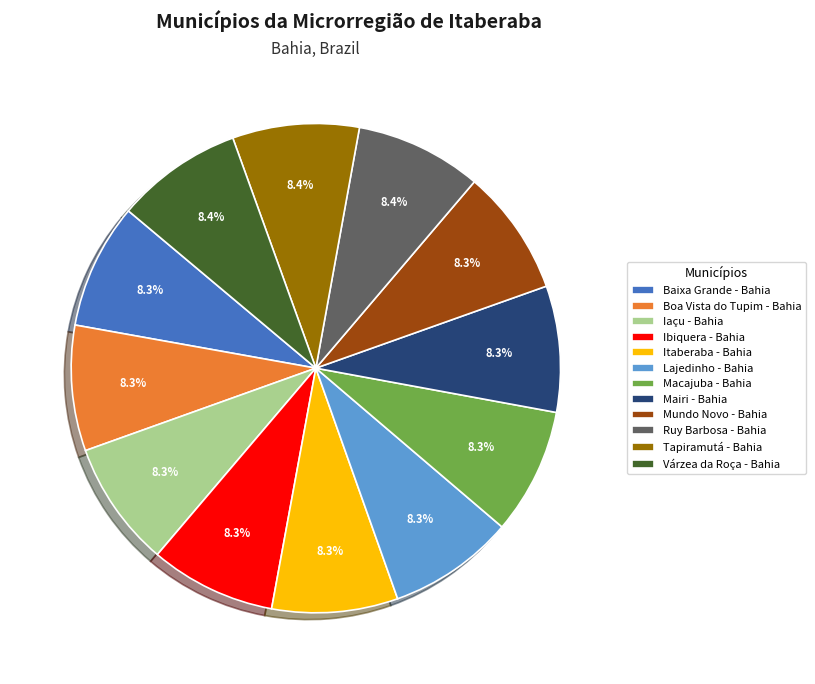

What percentage is the Várzea da Roça - Bahia slice, to the nearest percent?

8%